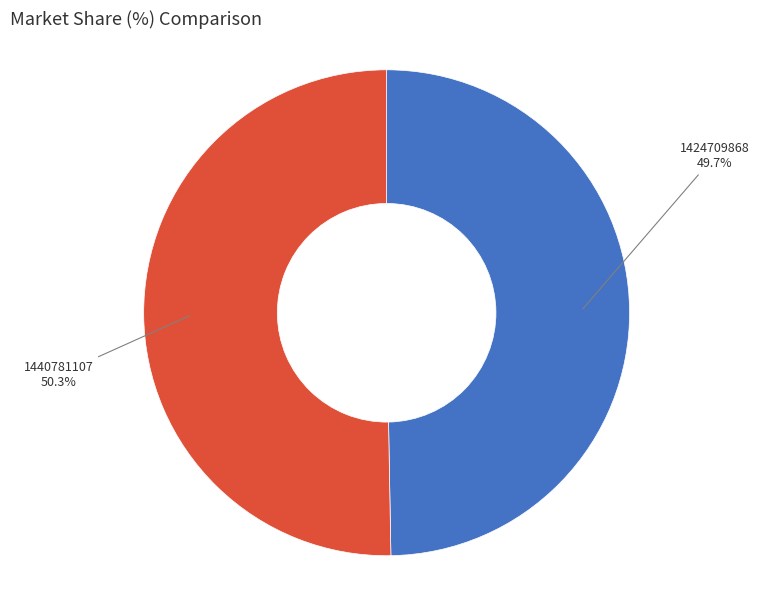

Does any single category account for the majority?

Yes